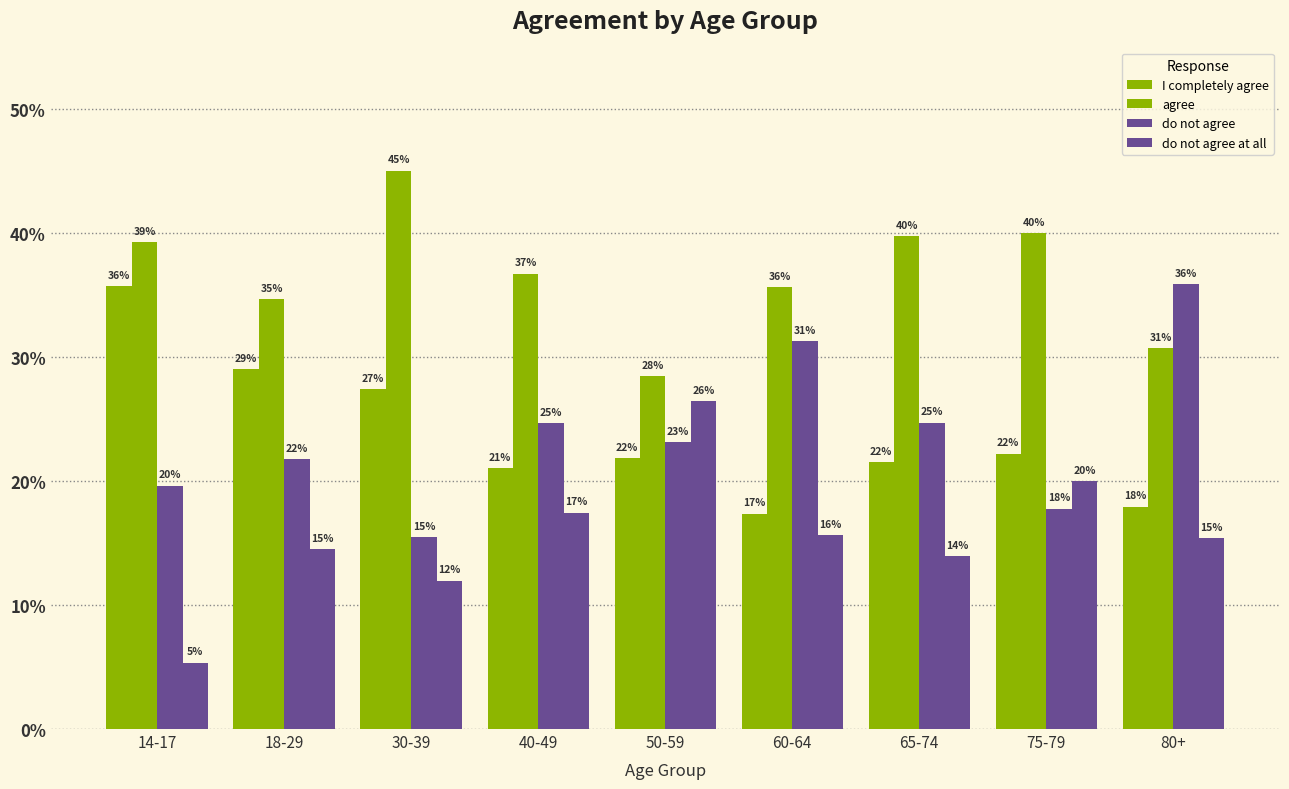

How many bars are there in total?

36